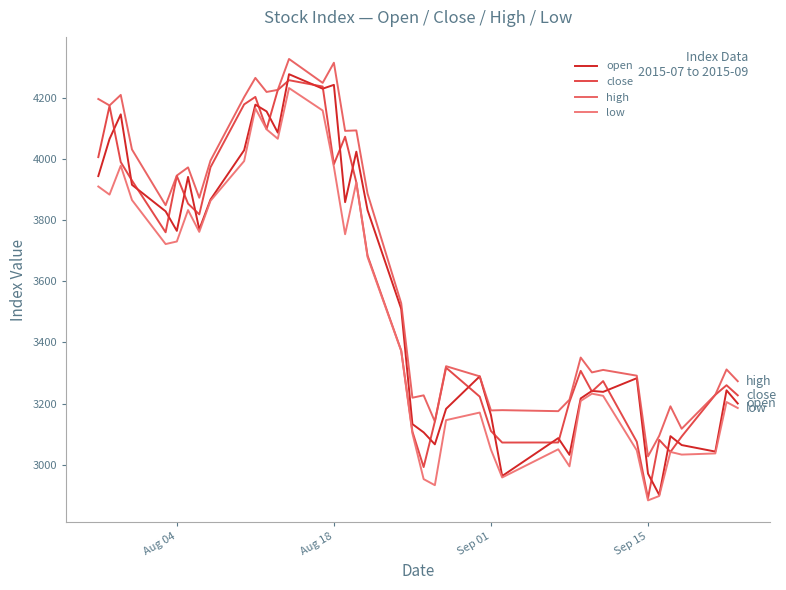

Reading left to right, what are all the values shown in this chart?

open: 3943.4	4064.7	4145.1	3915.0	3828.3	3764.5	3940.8	3769.1	3866.7	4028.0	4176.8	4154.7	4085.4	4276.3	4229.0	4241.4	3858.2	4023.2	3832.2	3509.8	3133.3	3106.3	3067.1	3183.1	3289.2	3162.8	2963.6	3087.4	3032.8	3217.1	3241.7	3238.6	3283.2	2971.5	2901.8	3093.8	3064.8	3043.4	3243.7	3200.6
close: 4005.4	4172.6	3989.3	3929.0	3759.8	3944.1	3853.4	3818.3	3972.2	4177.7	4202.1	4096.9	4224.7	4256.7	4236.0	3982.3	4072.0	3922.9	3683.7	3373.4	3108.7	2992.9	3141.4	3317.5	3222.9	3110.7	3073.0	3073.2	3205.8	3307.2	3239.6	3273.7	3075.6	2891.2	3081.7	3042.3	3092.6	3229.0	3260.2	3227.1
high: 4195.3	4174.1	4208.6	4030.4	3848.3	3945.2	3971.9	3872.7	3994.1	4201.4	4264.2	4218.3	4225.1	4326.1	4248.0	4313.7	4091.2	4092.6	3886.3	3528.1	3219.4	3227.2	3141.8	3322.4	3289.2	3177.9	3178.8	3175.5	3212.9	3350.7	3302.1	3310.2	3291.4	3027.9	3095.1	3191.4	3118.0	3229.1	3311.8	3273.3
low: 3909.4	3882.9	3977.4	3865.2	3721.4	3729.8	3832.4	3761.2	3862.7	3992.5	4164.6	4096.1	4065.3	4231.0	4157.7	3973.9	3753.4	3922.9	3679.0	3372.3	3102.9	2953.5	2933.6	3146.2	3170.9	3049.8	2958.9	3050.9	2995.2	3208.9	3232.6	3225.6	3047.3	2884.1	2898.3	3042.3	3033.6	3037.4	3205.3	3185.7